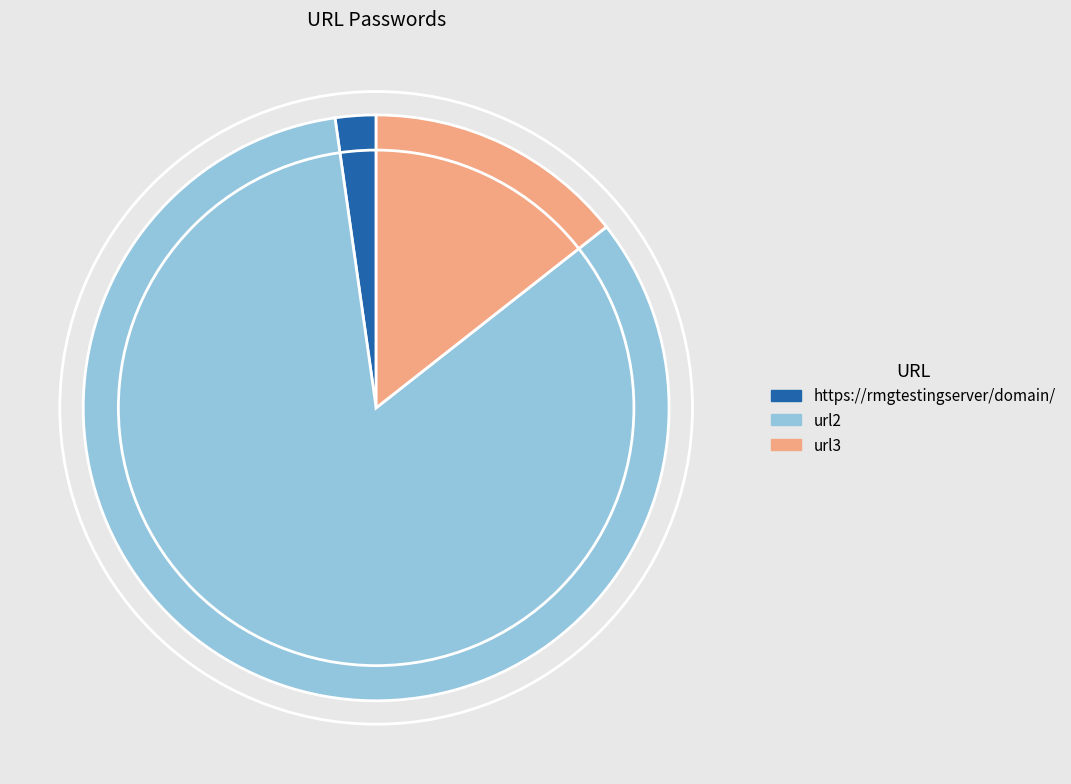

What is the ratio of the value at url2 to the value at url3?

5.8